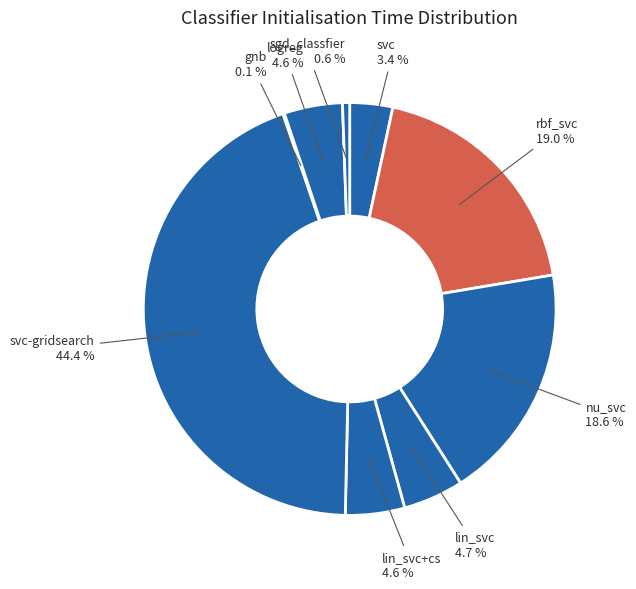

To the nearest percent, what is the average slice percentage?

11%